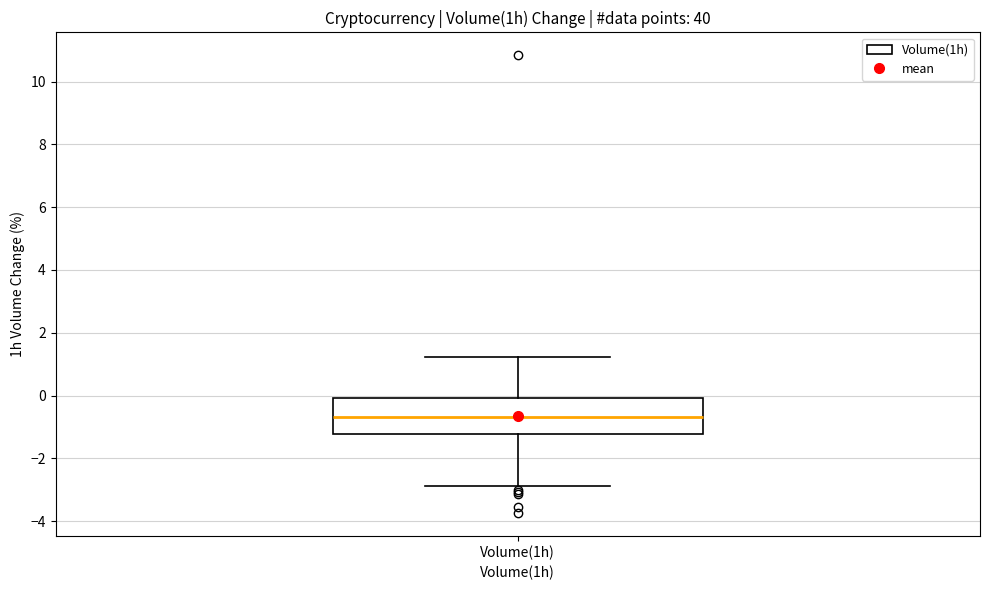

Read this box plot against the y-axis: the position of the median line, the range covered by the box, and the ends of both whiskers. The values are not printed on the chart, so give them approximately, as read against the axis.

median -0.6, box -1.2 to 0.0, whiskers -2.8 to 1.2